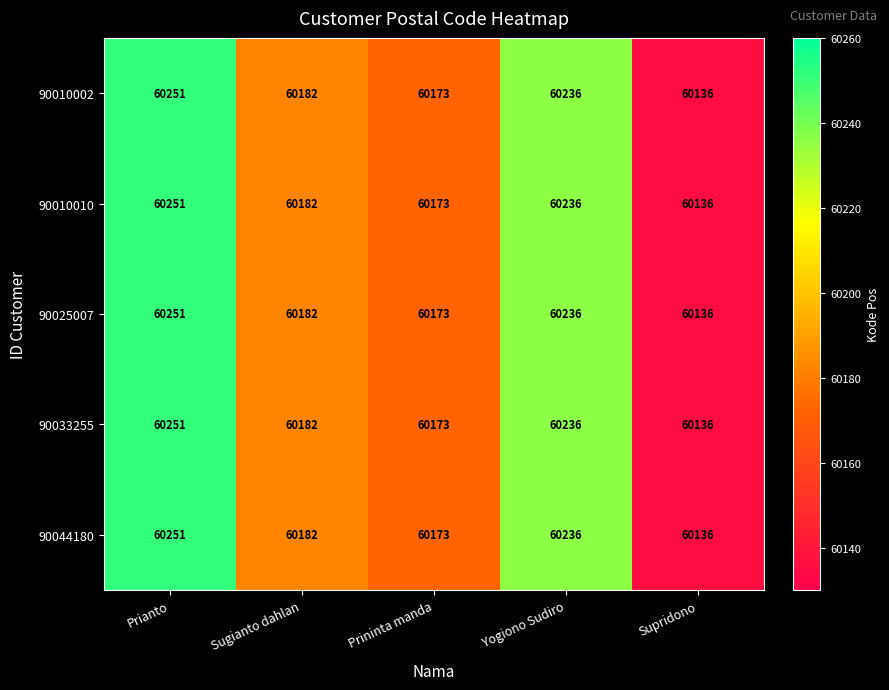

At which label is 90044180 closest to 60193?

Sugianto dahlan